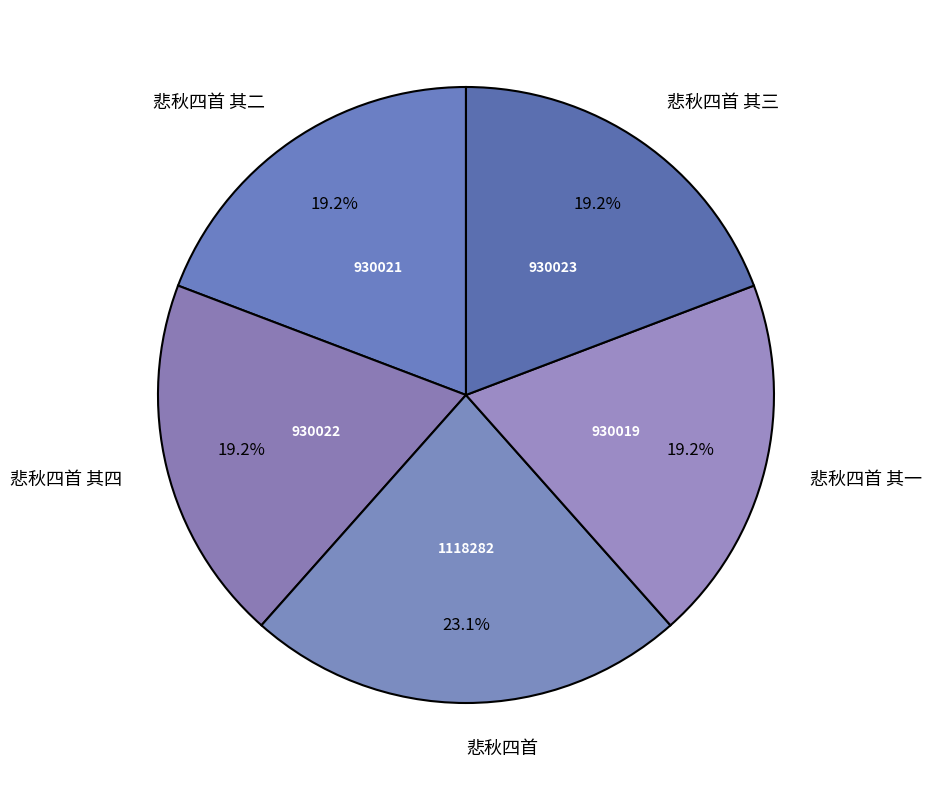

Is there a majority slice in this chart?

No